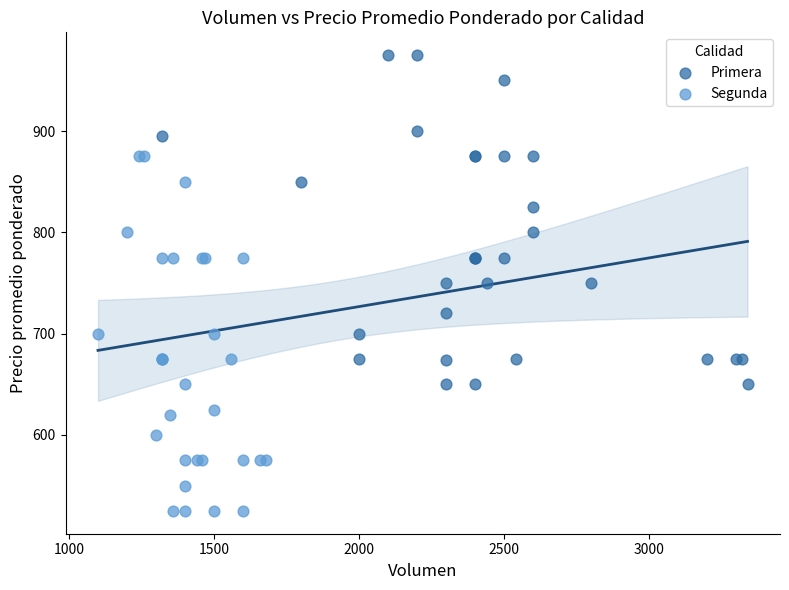

Which series reaches the minimum Y coordinate?

Segunda